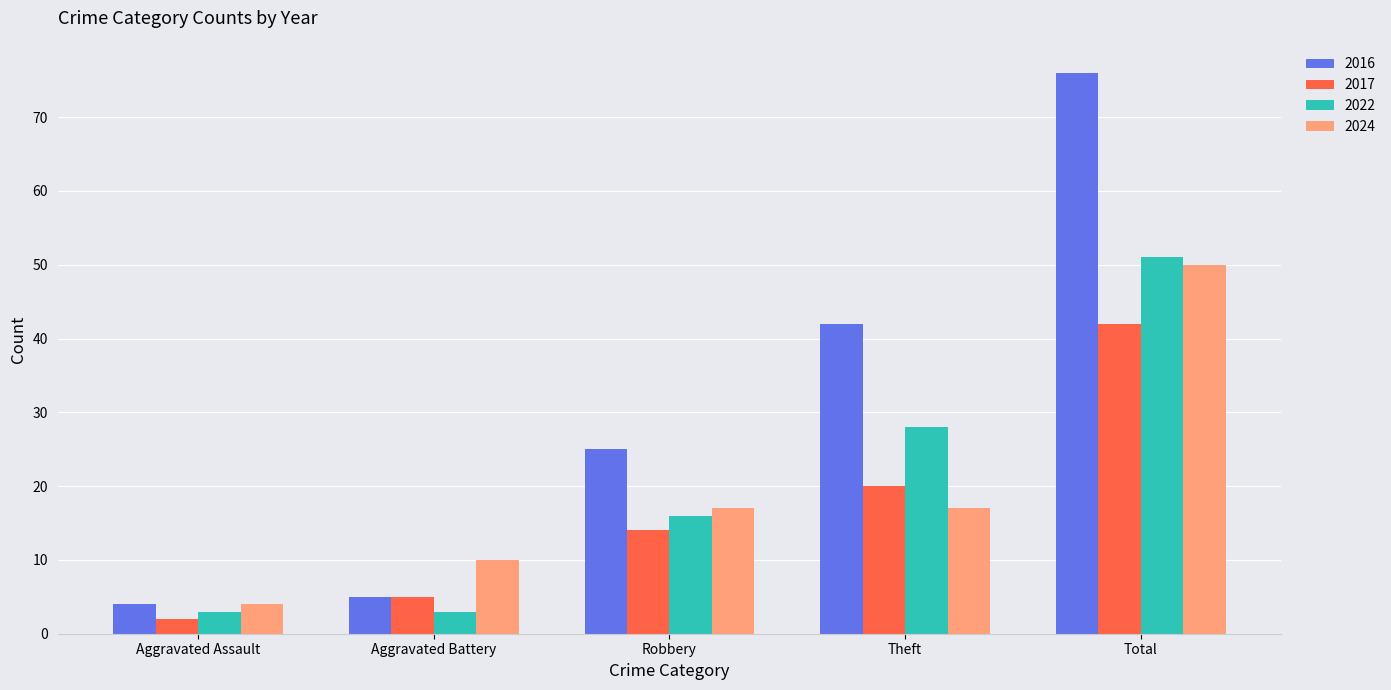

Where is 2022 nearest to the value 27?

Theft